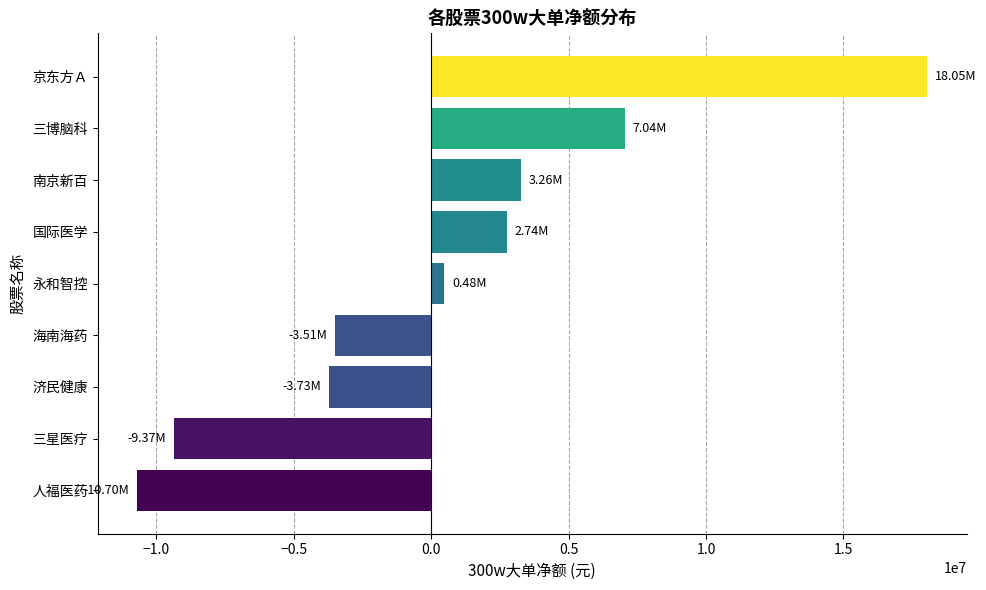

Which has a higher value, 国际医学 or 三博脑科?

三博脑科